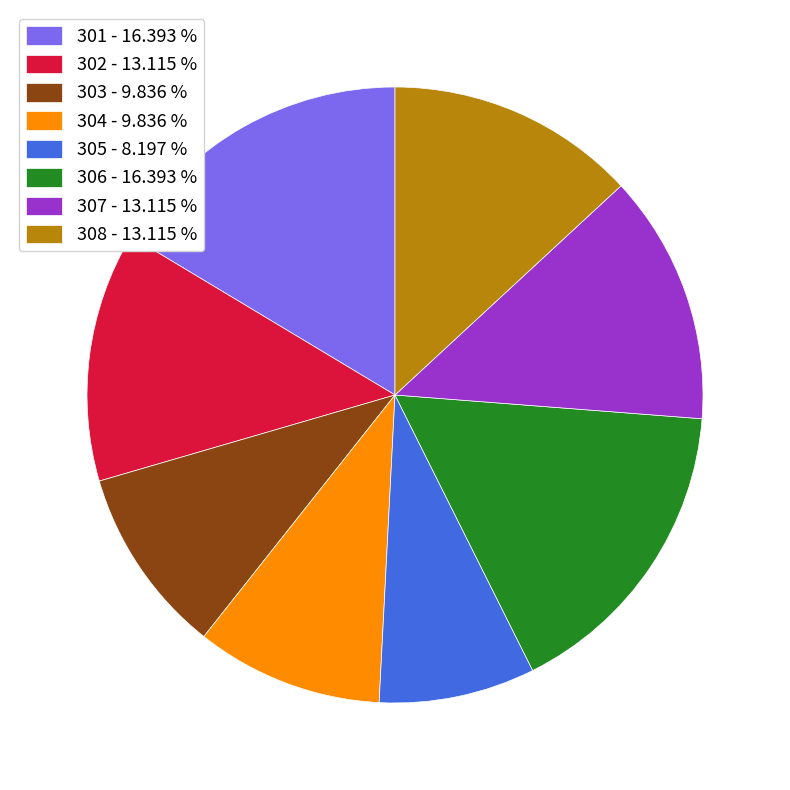

Does 303 - 9.836 % represent more than half of the total?

No